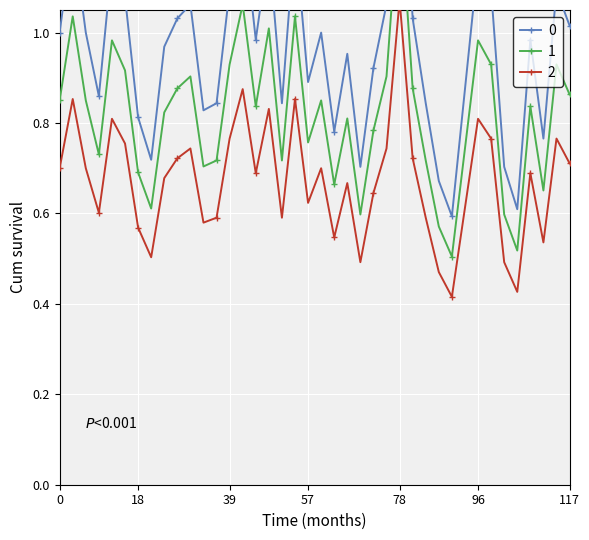

Is this an area chart (filled region under the line)?

No